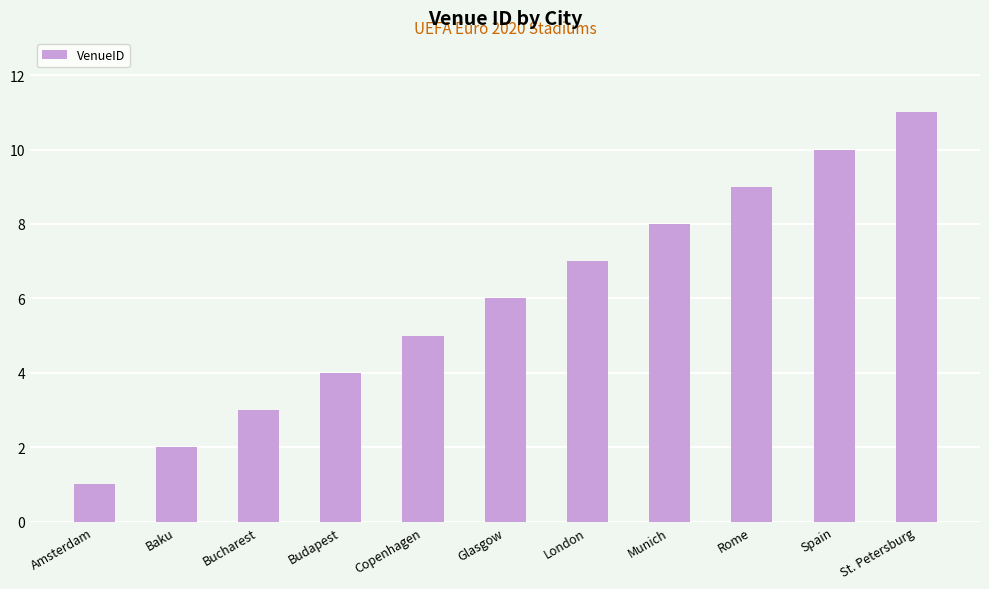

Count the values in the range 3 to 9.

7